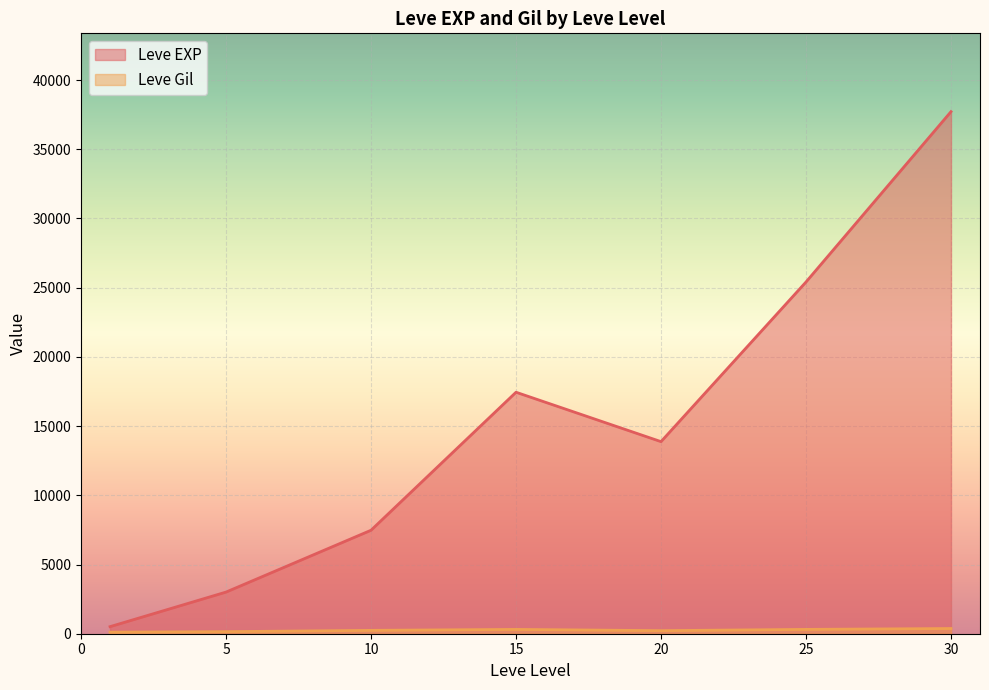

True or false: Leve Gil has a value of 529 at 15.

True